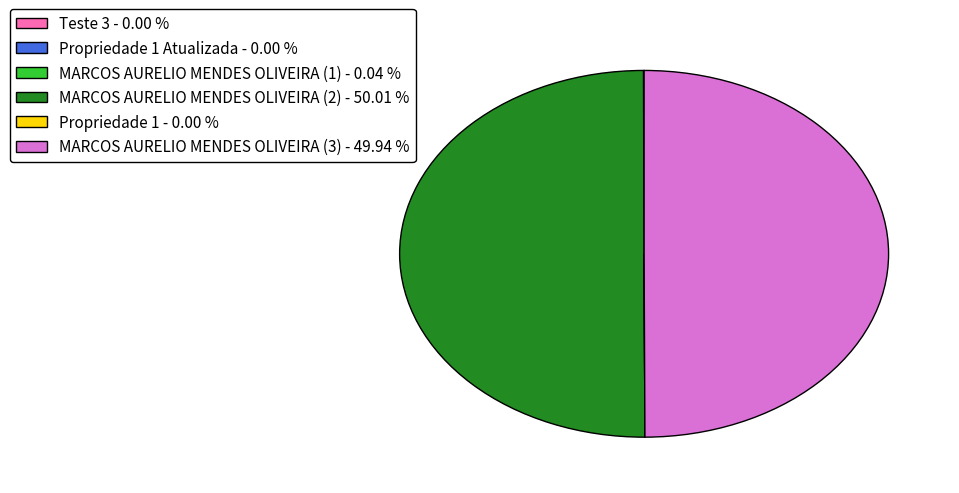

What is the majority slice?

MARCOS AURELIO MENDES OLIVEIRA (2) - 50.01 %